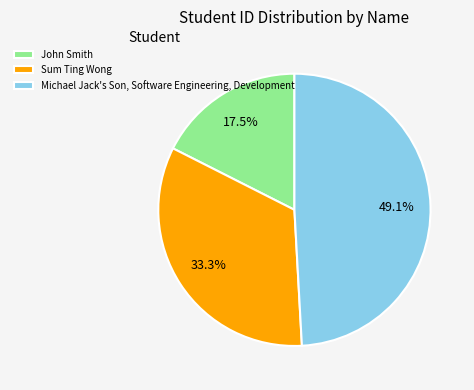

What is the ratio of the value at Sum Ting Wong to the value at John Smith?

1.9